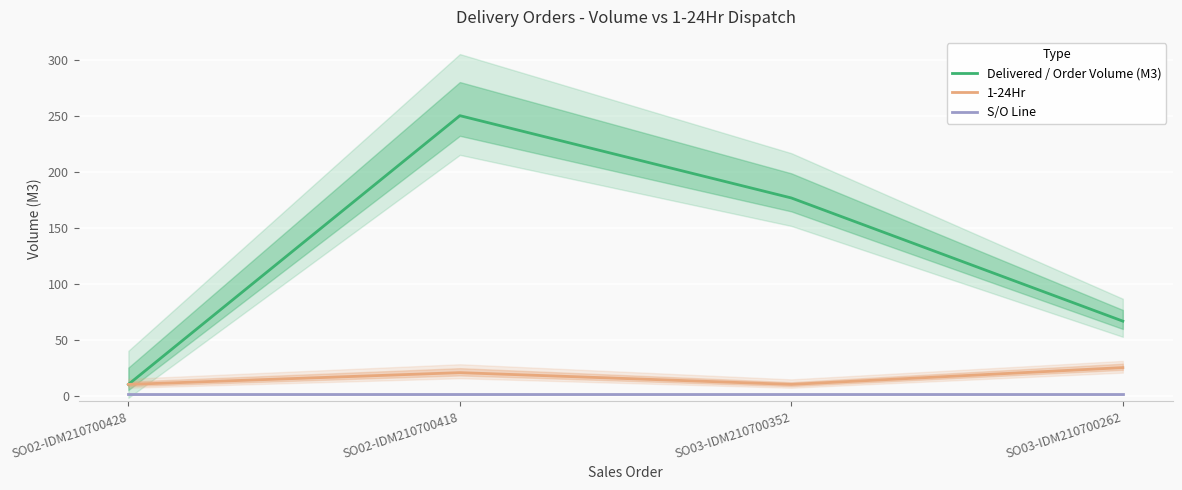

What is the label of the 3rd point from the left?

SO03-IDM210700352